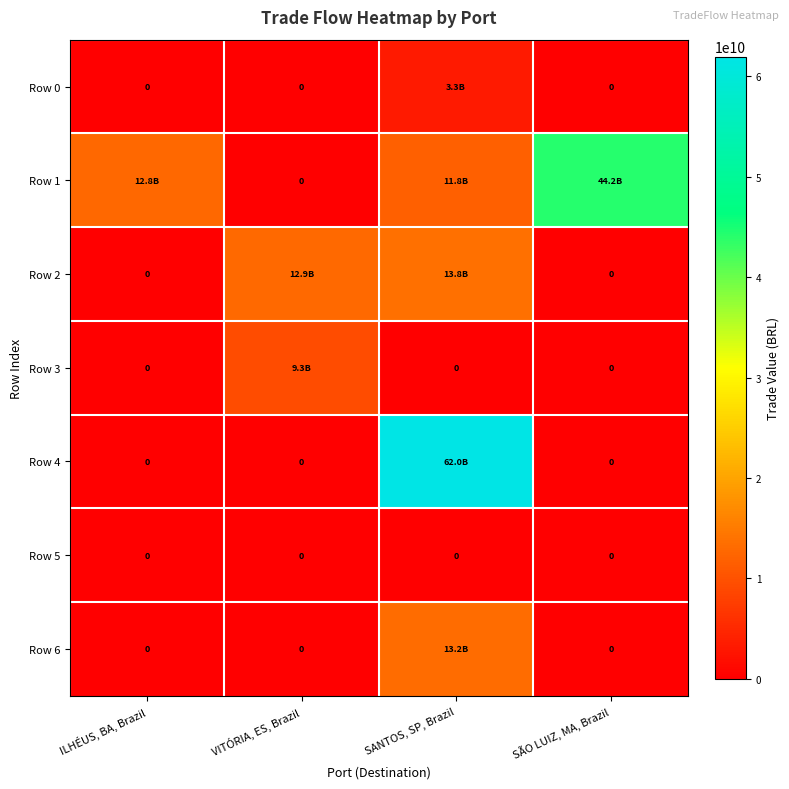

How many distinct data groups are displayed?

7